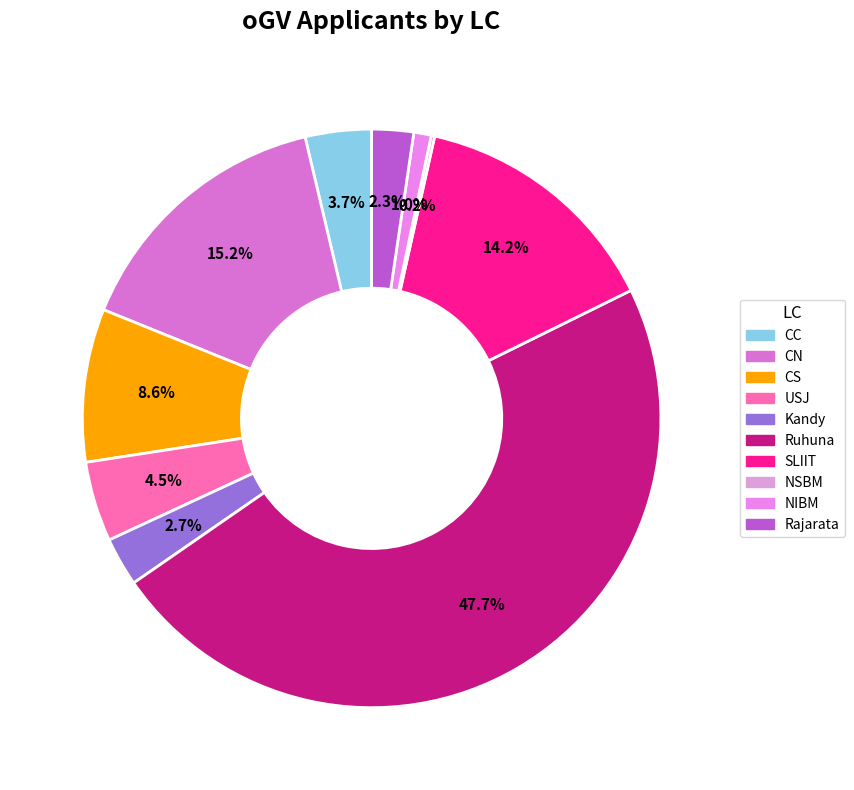

What percentage do NSBM and CS together represent?

8.8%